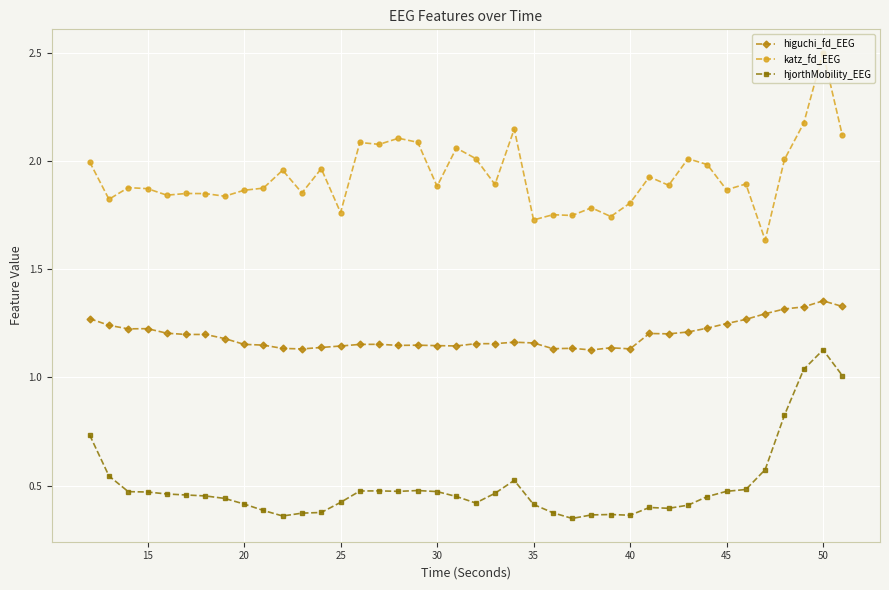

What is the sum of all katz_fd_EEG values?

77.1